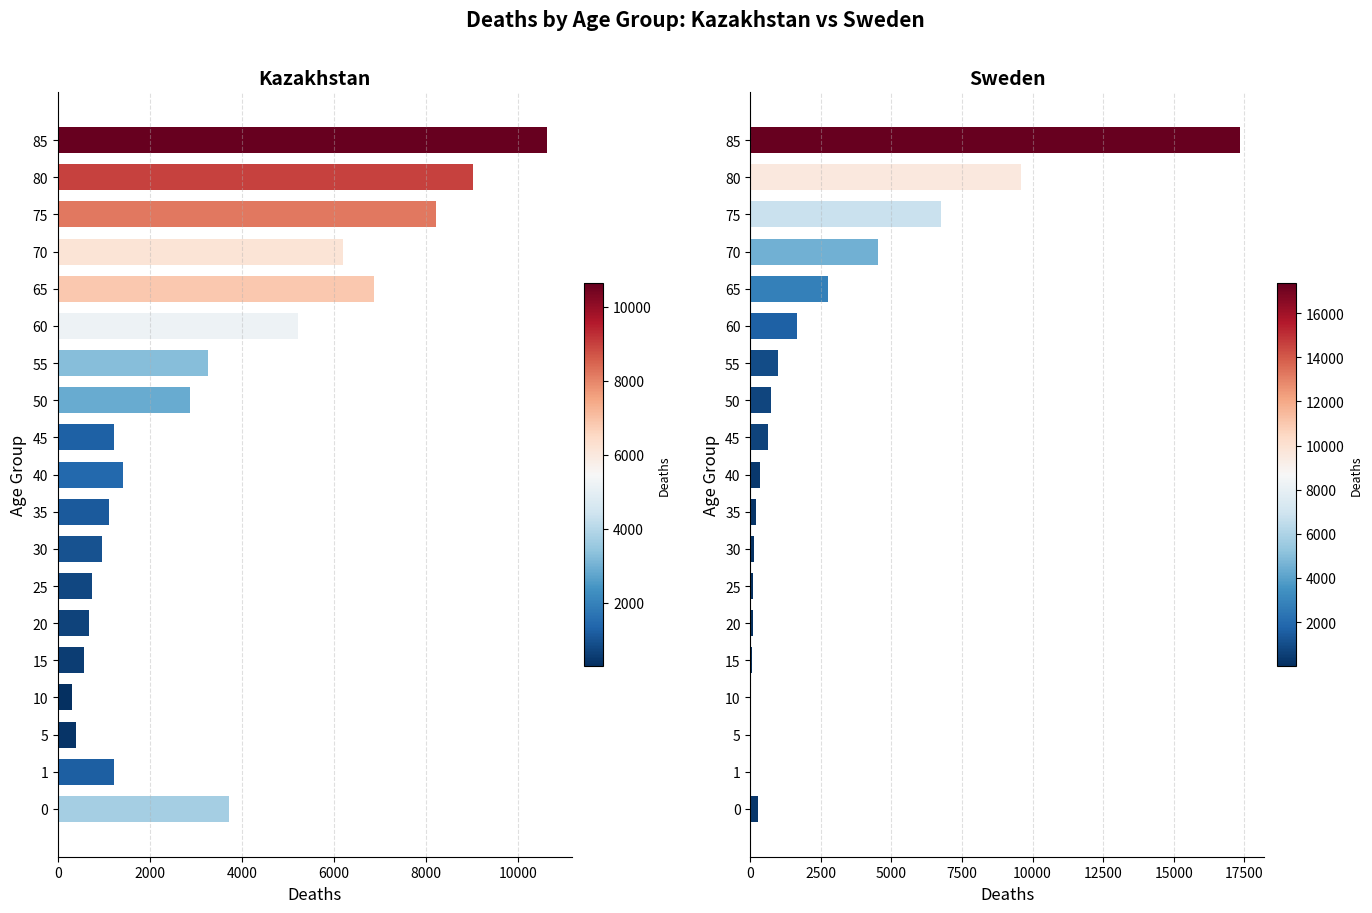

At how many categories does at least one series exceed 3619?

7